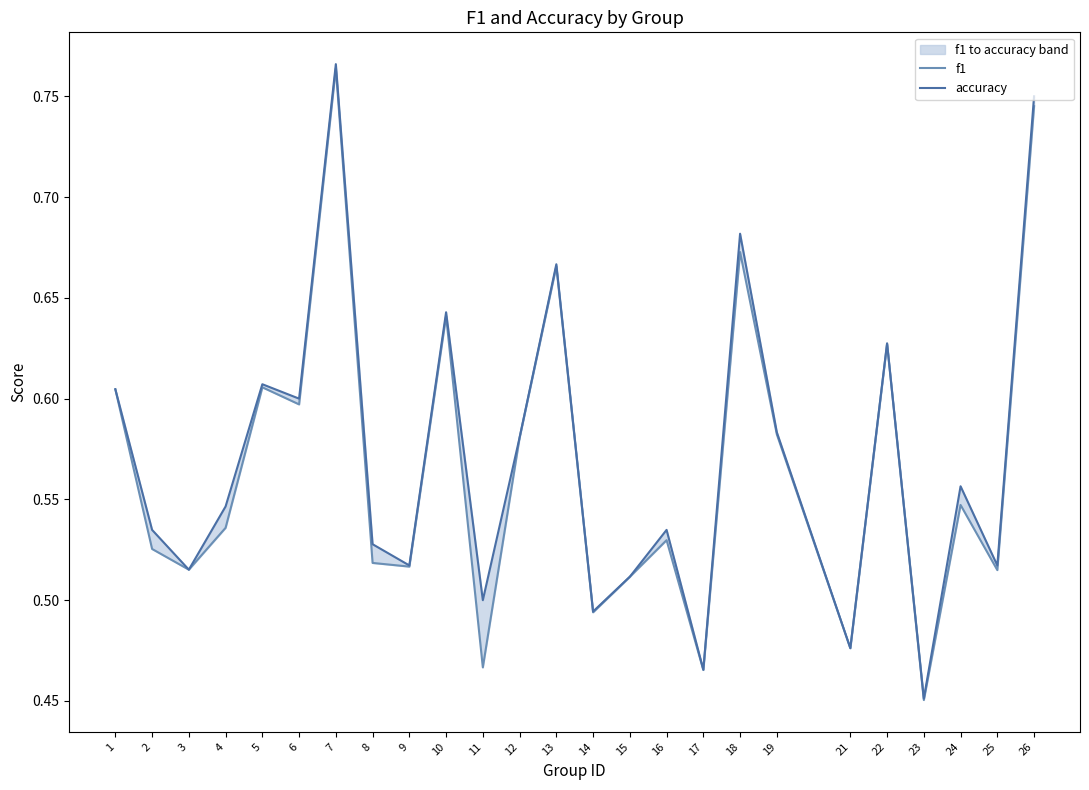

List the series in order of their peak value, lowest first.

f1, accuracy